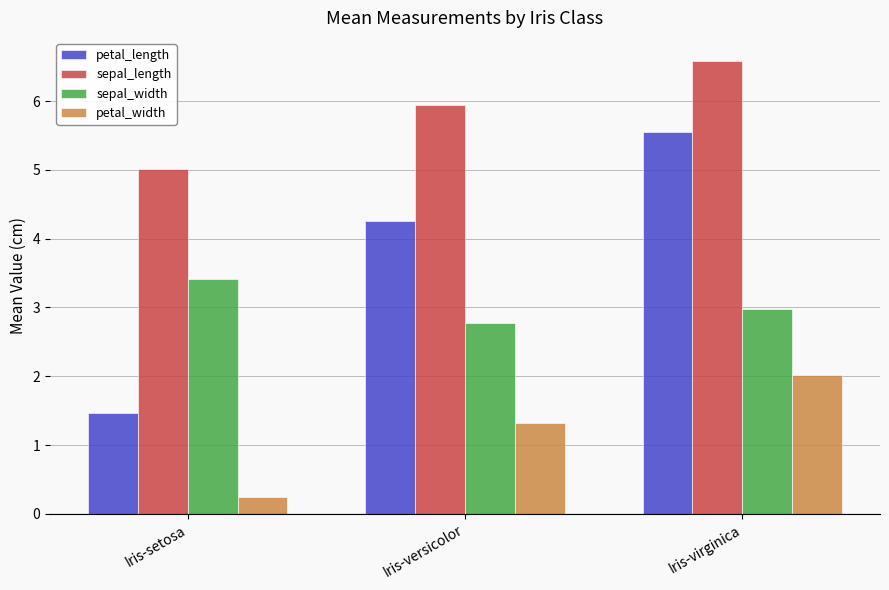

What is the value of the sepal_length bar at the 2nd from the left?

5.9